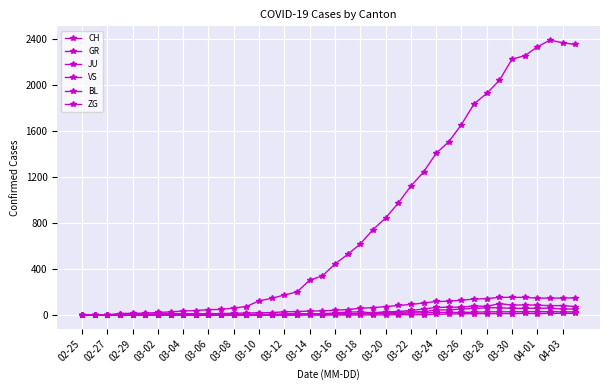

At which label does VS reach its minimum?

02-25